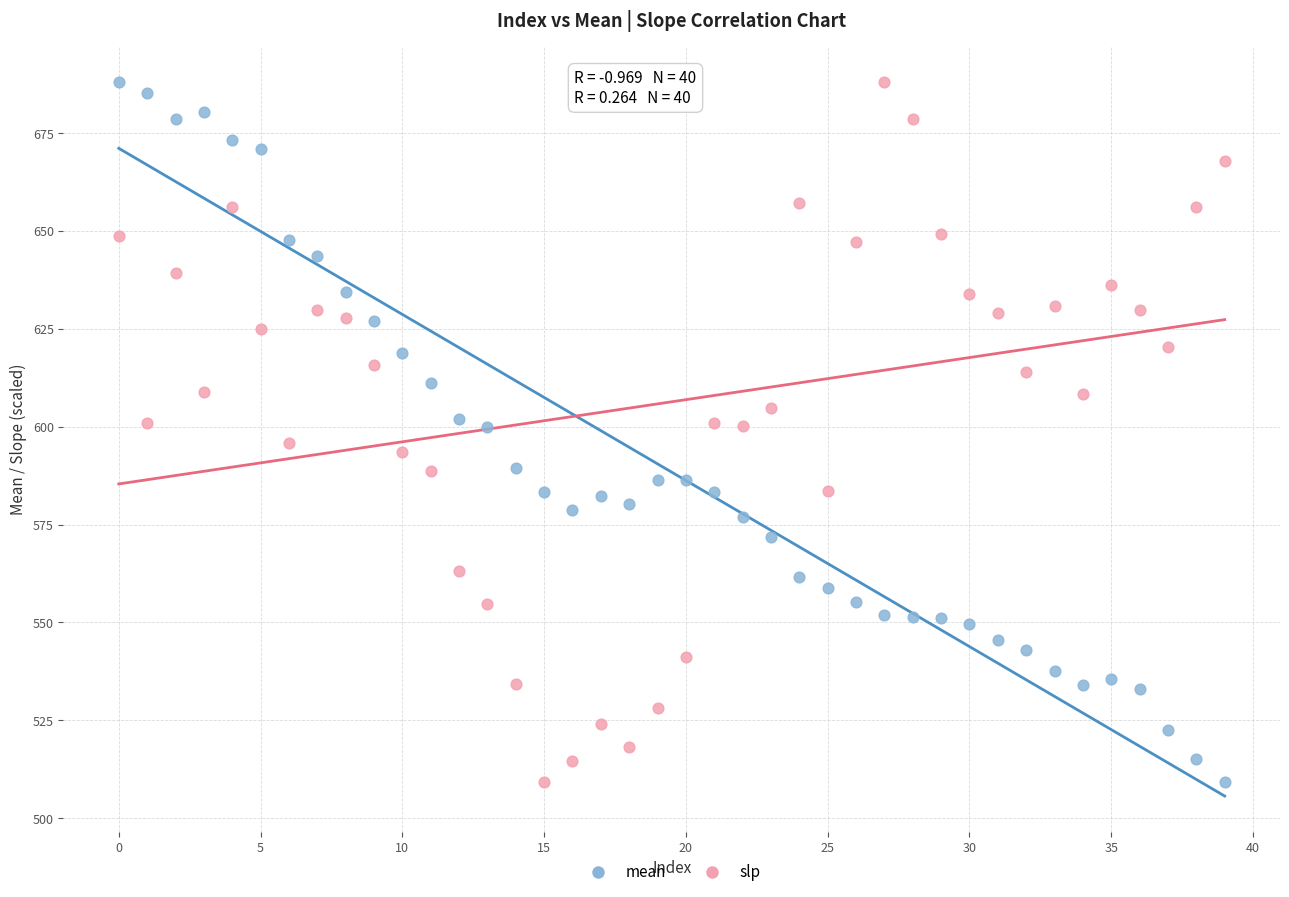

Across all data points, what is the range of Y values (max minus min)?

178.9